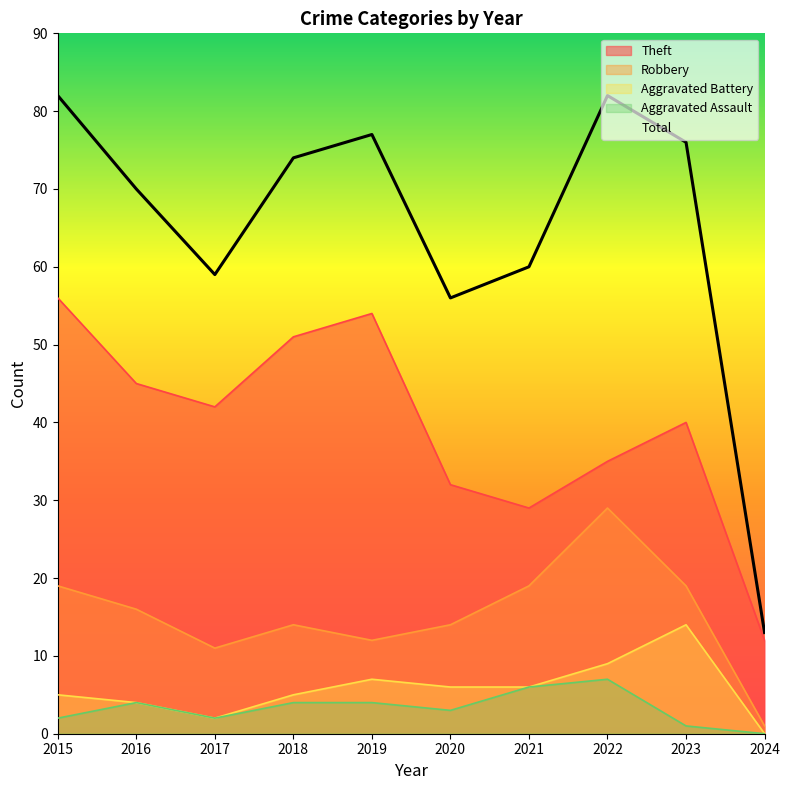

Count the number of data series in this chart.

5